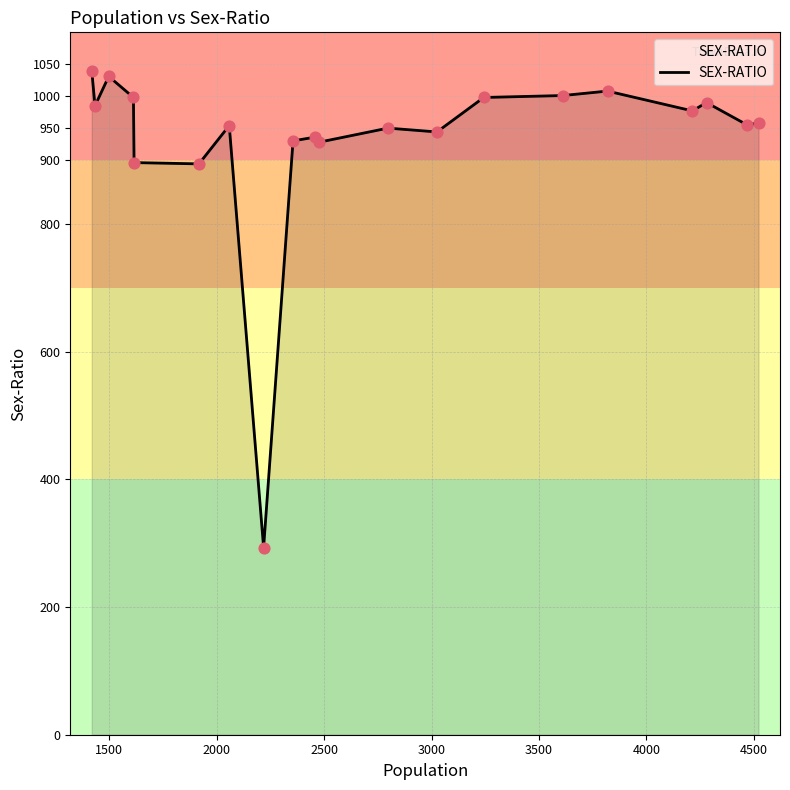

What is the greatest value displayed?

1040